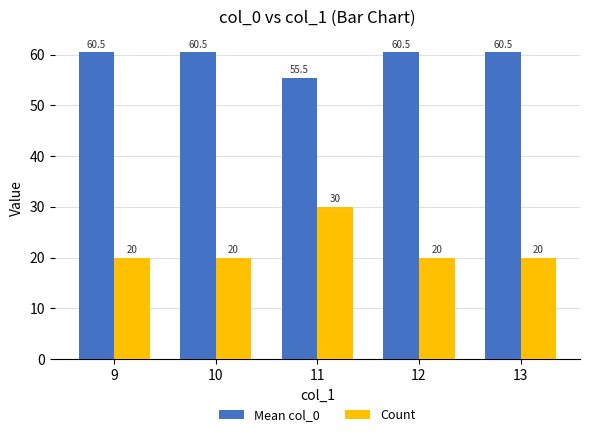

Reading right to left, list all the values displayed in this chart.

Mean col_0: 13=60.5	12=60.5	11=55.5	10=60.5	9=60.5
Count: 13=20.0	12=20.0	11=30.0	10=20.0	9=20.0